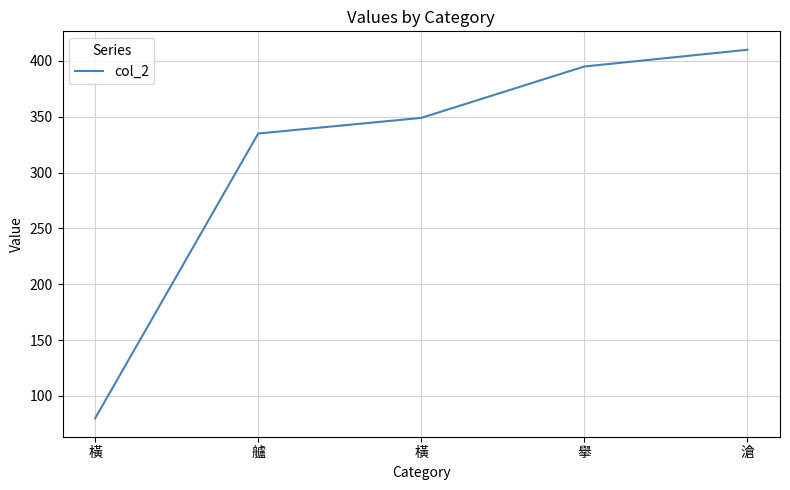

Does the chart display data point markers on the line(s)?

No